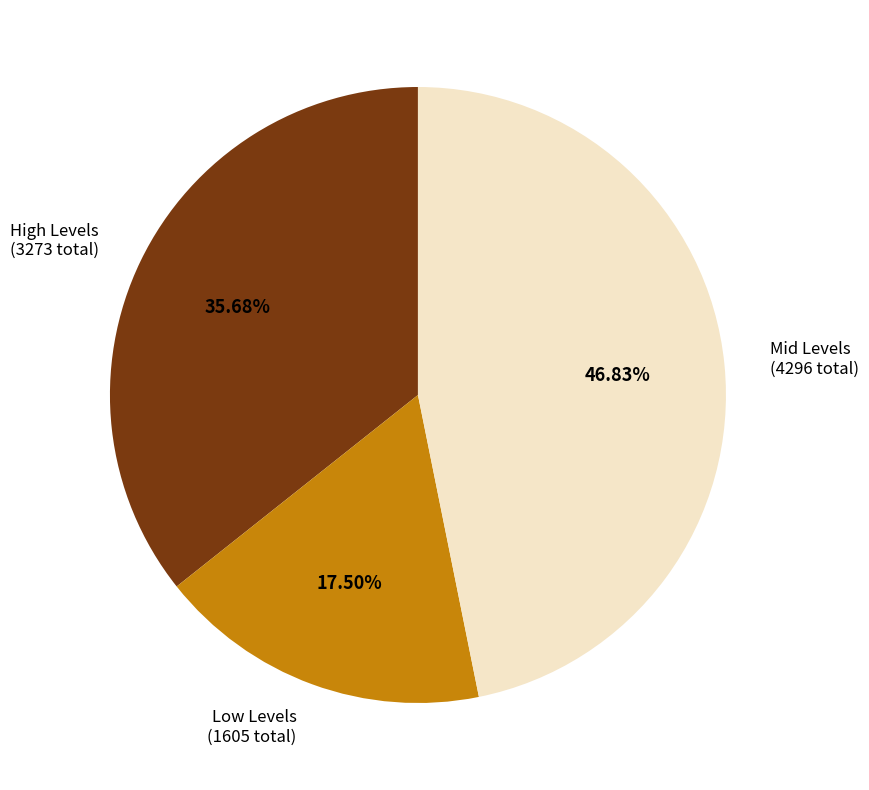

Is there any slice that represents more than half of the pie?

No